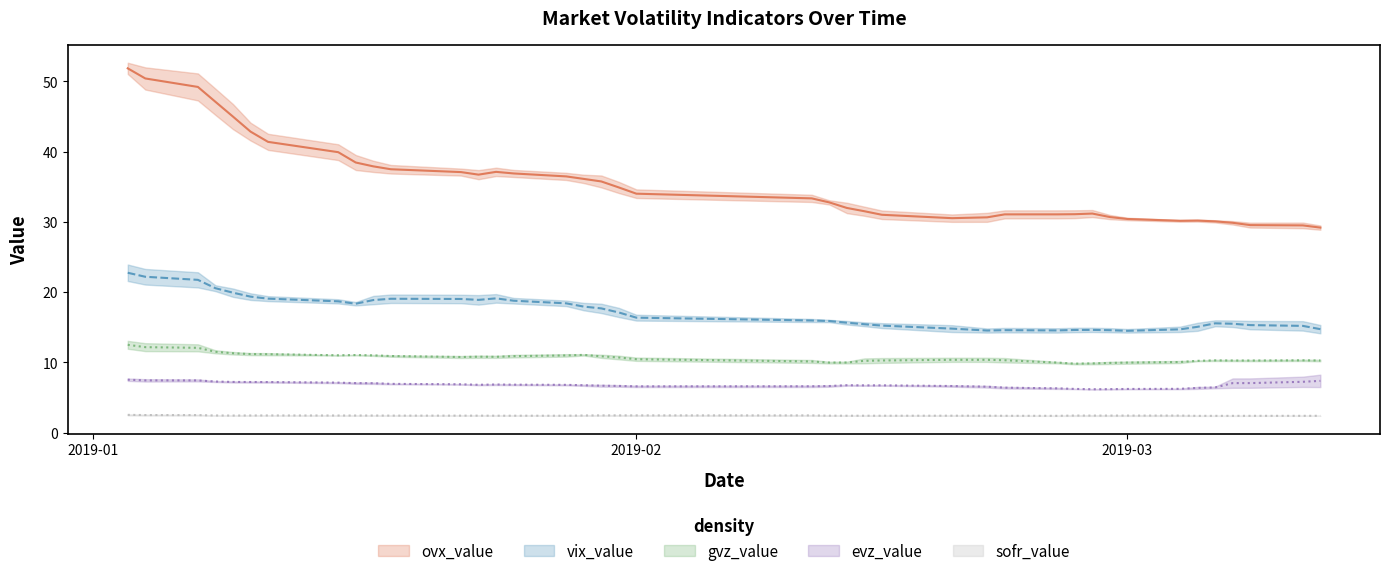

Is this an area chart (filled region under the line)?

No